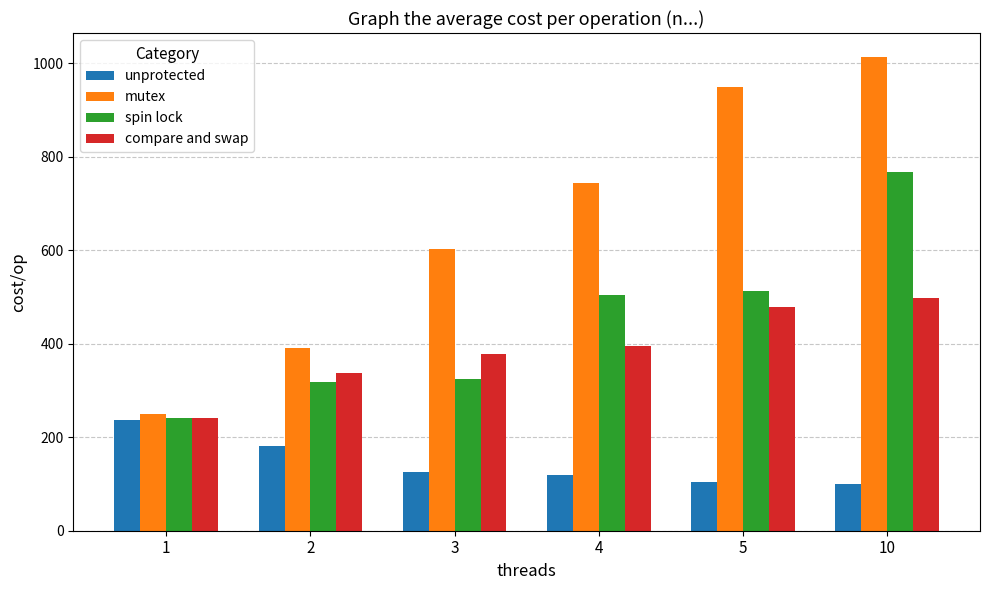

Reading left to right, list all the values displayed in this chart.

unprotected: 1=236	2=182	3=125	4=119	5=105	10=100
mutex: 1=249	2=390	3=603	4=744	5=950	10=1014
spin lock: 1=241	2=318	3=324	4=505	5=513	10=768
compare and swap: 1=241	2=338	3=379	4=396	5=479	10=498